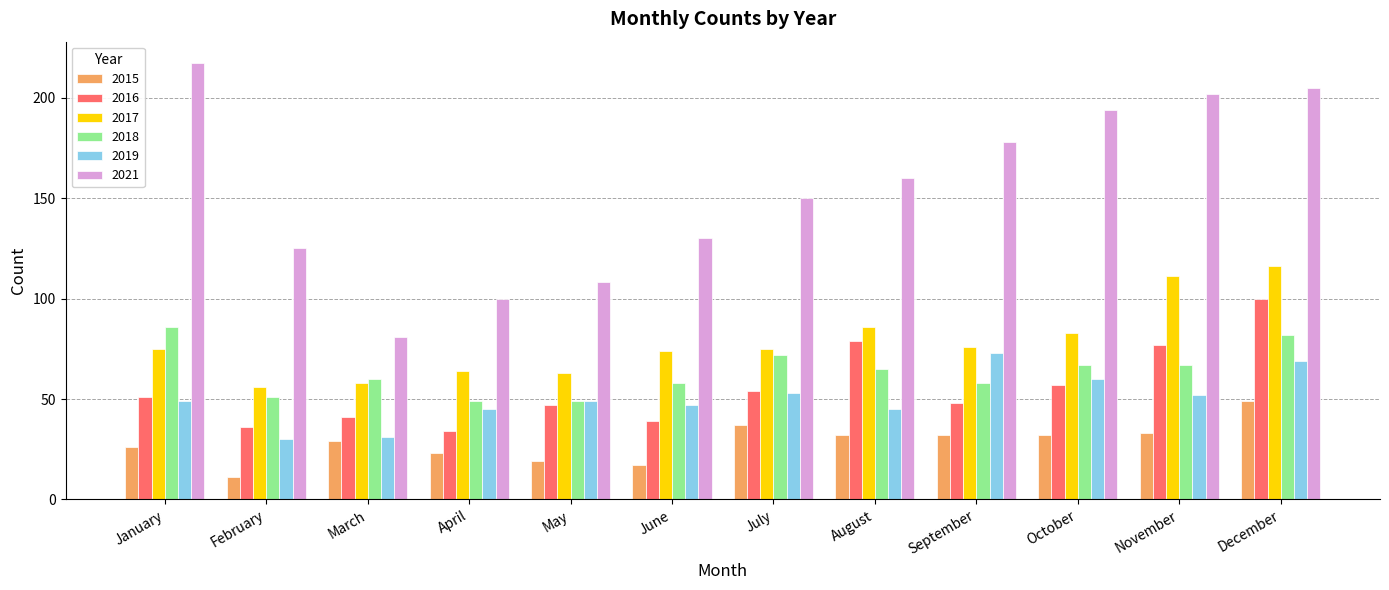

How many distinct data groups are displayed?

6